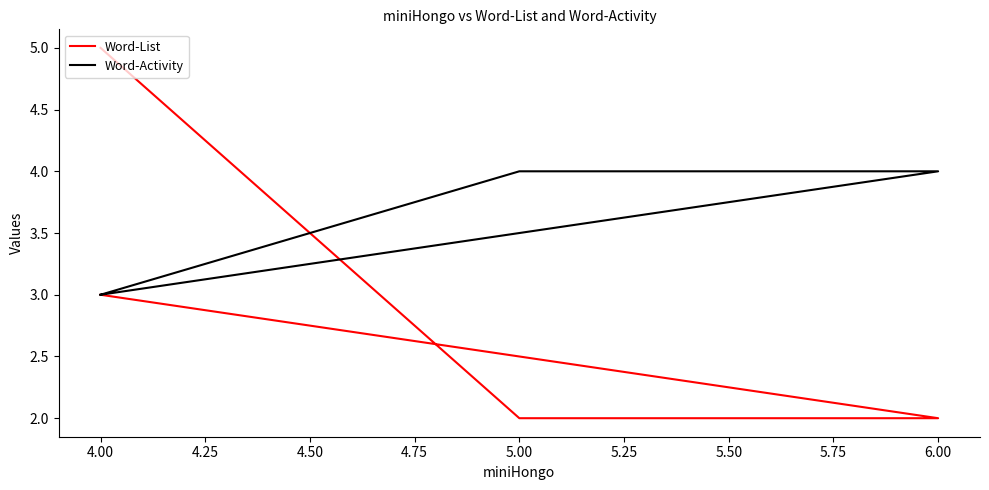

Rank the series by their average value, from lowest to highest.

Word-List, Word-Activity